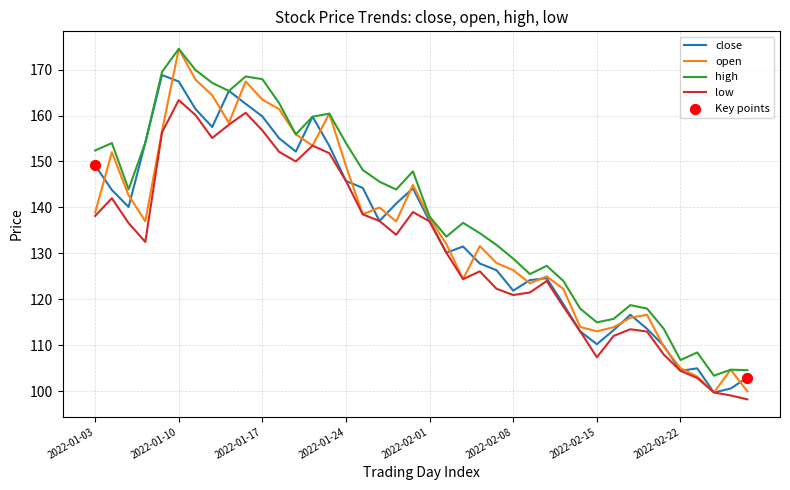

Which series has the largest total across all categories?

high